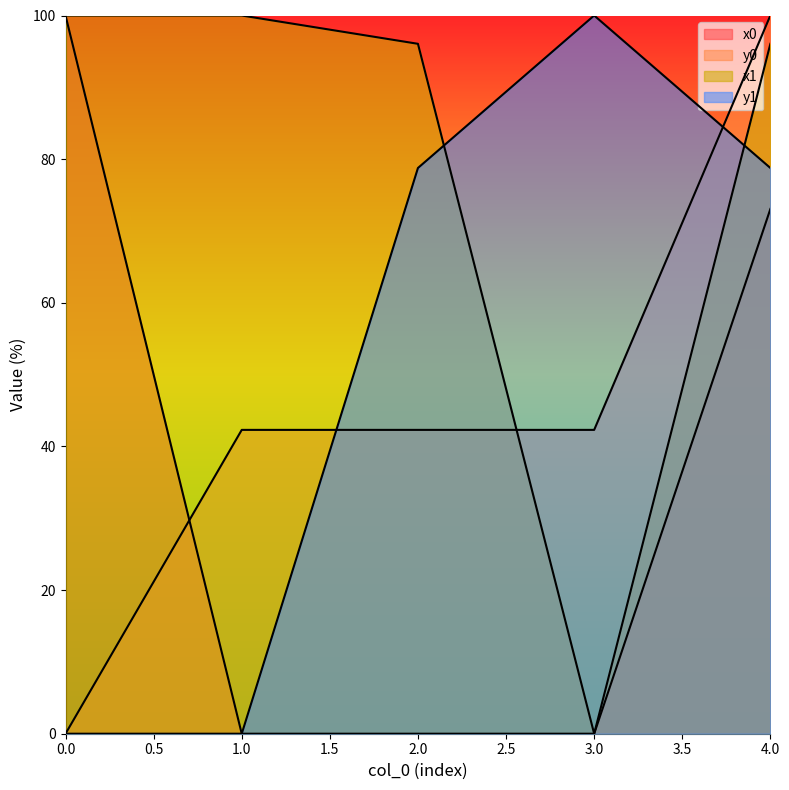

Is the value of y1 at 3 greater than the value of y0 at 1?

Yes